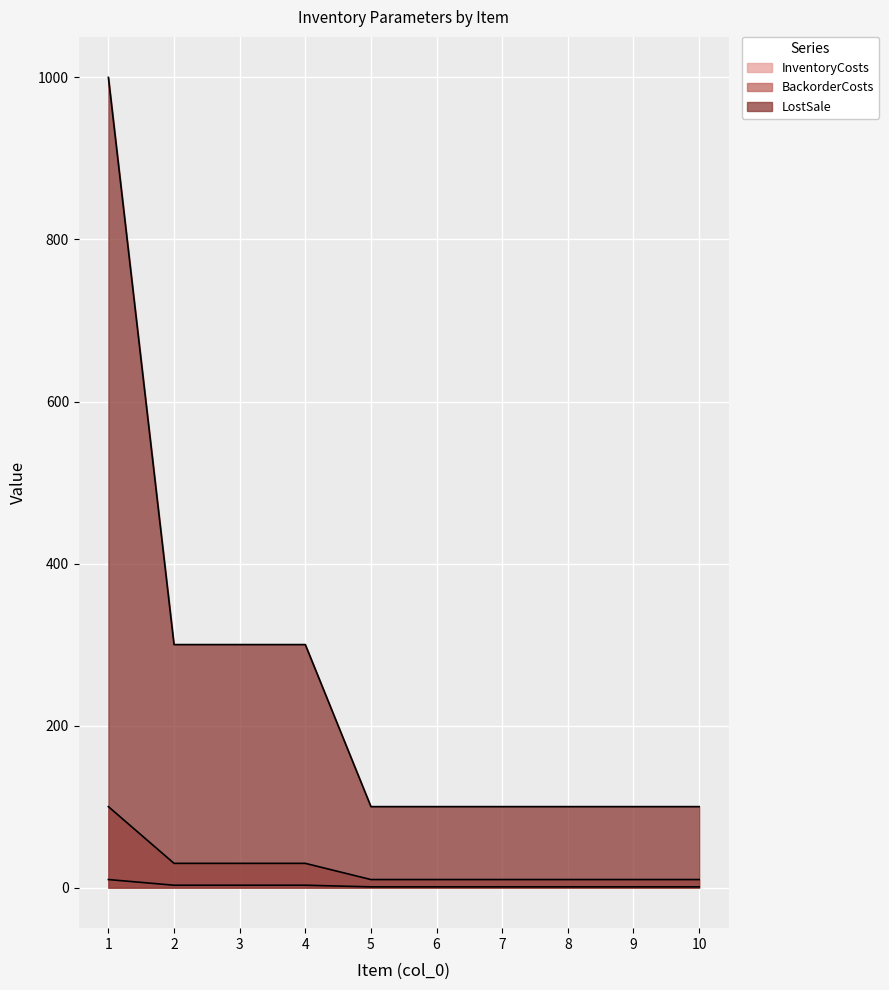

What is the greatest value displayed?

1000